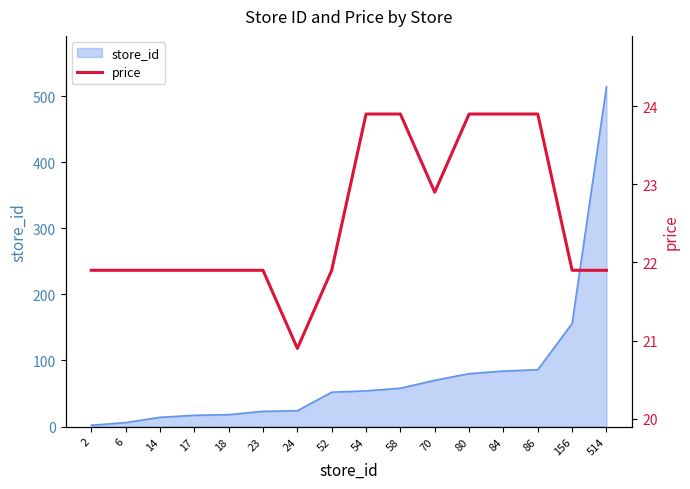

Approximately how many times larger is the value at 52 compared to 18?

1.0